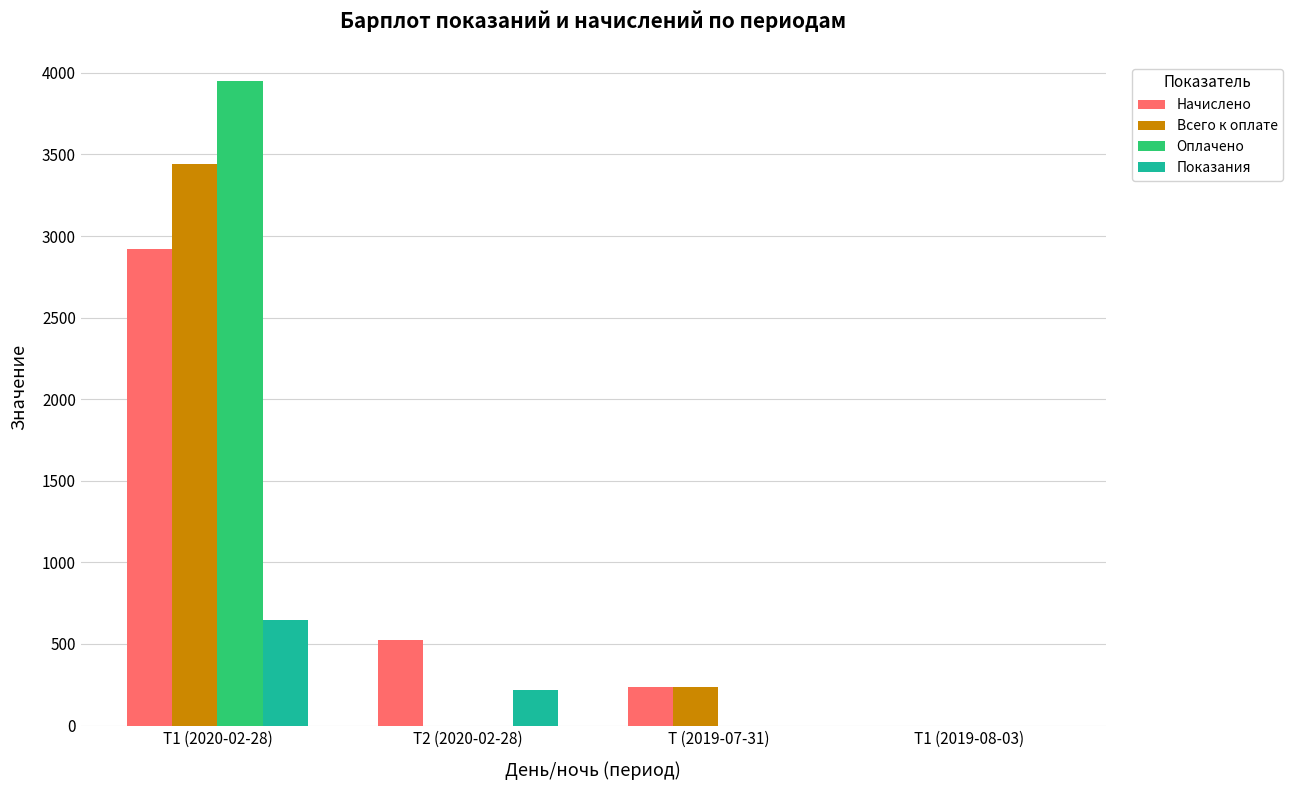

The Оплачено series shows -1371.4 at Т2 (2020-02-28). True or false?

False